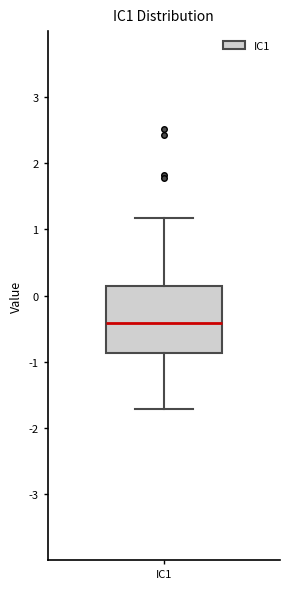

Read this box plot against the y-axis: the position of the median line, the range covered by the box, and the ends of both whiskers. The values are not printed on the chart, so give them approximately, as read against the axis.

median -0.4, box -0.9 to 0.1, whiskers -1.7 to 1.2